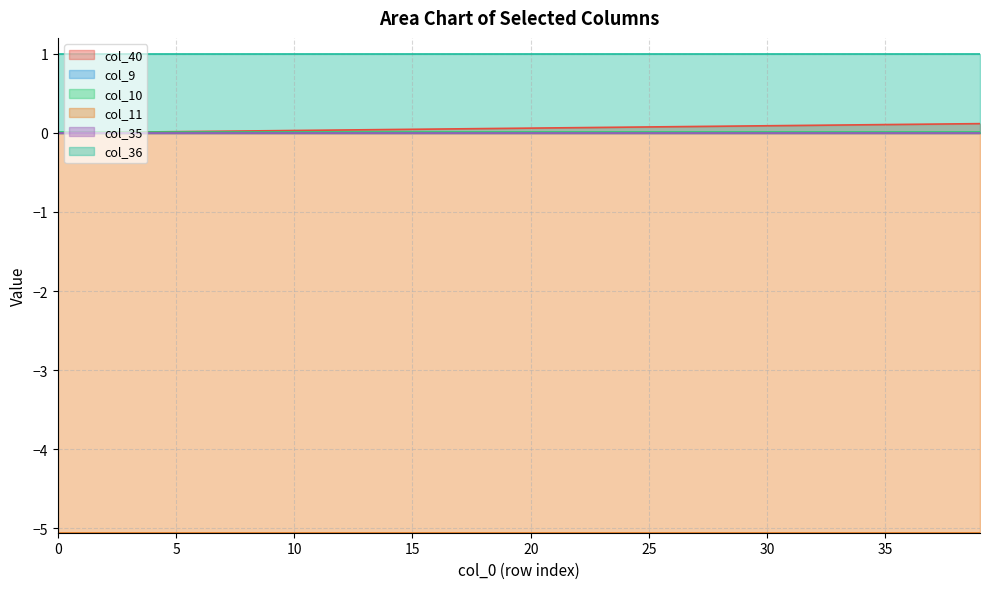

Reading left to right, what are all the values shown in this chart?

col_40: 0=0.0	1=0.0	2=0.0	3=0.0	4=0.0	5=0.0	6=0.0	7=0.0	8=0.0	9=0.0	10=0.0	11=0.0	12=0.0	13=0.0	14=0.0	15=0.0	16=0.0	17=0.1	18=0.1	19=0.1	20=0.1	21=0.1	22=0.1	23=0.1	24=0.1	25=0.1	26=0.1	27=0.1	28=0.1	29=0.1	30=0.1	31=0.1	32=0.1	33=0.1	34=0.1	35=0.1	36=0.1	37=0.1	38=0.1	39=0.1
col_9: 0=0.0	1=0.0	2=0.0	3=0.0	4=0.0	5=0.0	6=0.0	7=0.0	8=0.0	9=0.0	10=0.0	11=0.0	12=0.0	13=0.0	14=0.0	15=0.0	16=0.0	17=0.0	18=0.0	19=0.0	20=0.0	21=0.0	22=0.0	23=0.0	24=0.0	25=0.0	26=0.0	27=0.0	28=0.0	29=0.0	30=0.0	31=0.0	32=0.0	33=0.0	34=0.0	35=0.0	36=0.0	37=0.0	38=0.0	39=0.0
col_10: 0=0.0	1=0.0	2=0.0	3=0.0	4=0.0	5=0.0	6=0.0	7=0.0	8=0.0	9=0.0	10=0.0	11=0.0	12=0.0	13=0.0	14=0.0	15=0.0	16=0.0	17=0.0	18=0.0	19=0.0	20=0.0	21=0.0	22=0.0	23=0.0	24=0.0	25=0.0	26=0.0	27=0.0	28=0.0	29=0.0	30=0.0	31=0.0	32=0.0	33=0.0	34=0.0	35=0.0	36=0.0	37=0.0	38=0.0	39=0.0
col_11: 0=-5.1	1=-5.1	2=-5.1	3=-5.1	4=-5.1	5=-5.1	6=-5.1	7=-5.1	8=-5.1	9=-5.1	10=-5.1	11=-5.1	12=-5.1	13=-5.1	14=-5.1	15=-5.1	16=-5.1	17=-5.1	18=-5.1	19=-5.1	20=-5.1	21=-5.1	22=-5.1	23=-5.1	24=-5.1	25=-5.1	26=-5.1	27=-5.1	28=-5.1	29=-5.1	30=-5.1	31=-5.1	32=-5.1	33=-5.1	34=-5.1	35=-5.1	36=-5.1	37=-5.1	38=-5.1	39=-5.1
col_35: 0=0.0	1=0.0	2=0.0	3=0.0	4=0.0	5=0.0	6=0.0	7=0.0	8=0.0	9=0.0	10=0.0	11=0.0	12=0.0	13=0.0	14=0.0	15=0.0	16=0.0	17=0.0	18=0.0	19=0.0	20=0.0	21=0.0	22=0.0	23=0.0	24=0.0	25=0.0	26=0.0	27=0.0	28=0.0	29=0.0	30=0.0	31=0.0	32=0.0	33=0.0	34=0.0	35=0.0	36=0.0	37=0.0	38=0.0	39=0.0
col_36: 0=1.0	1=1.0	2=1.0	3=1.0	4=1.0	5=1.0	6=1.0	7=1.0	8=1.0	9=1.0	10=1.0	11=1.0	12=1.0	13=1.0	14=1.0	15=1.0	16=1.0	17=1.0	18=1.0	19=1.0	20=1.0	21=1.0	22=1.0	23=1.0	24=1.0	25=1.0	26=1.0	27=1.0	28=1.0	29=1.0	30=1.0	31=1.0	32=1.0	33=1.0	34=1.0	35=1.0	36=1.0	37=1.0	38=1.0	39=1.0